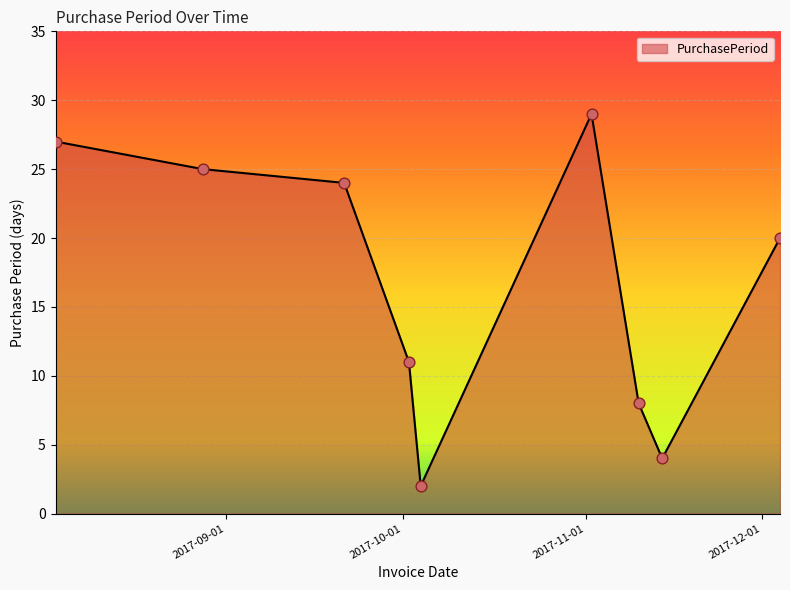

What is the difference between the maximum and minimum values?

27